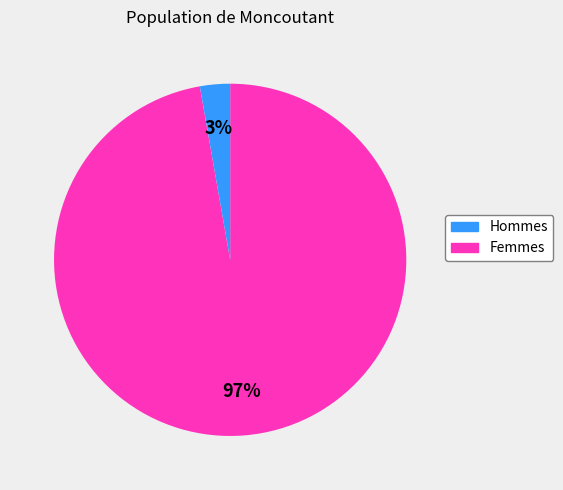

To the nearest percent, what is the difference between the largest and smallest slice percentages?

94%